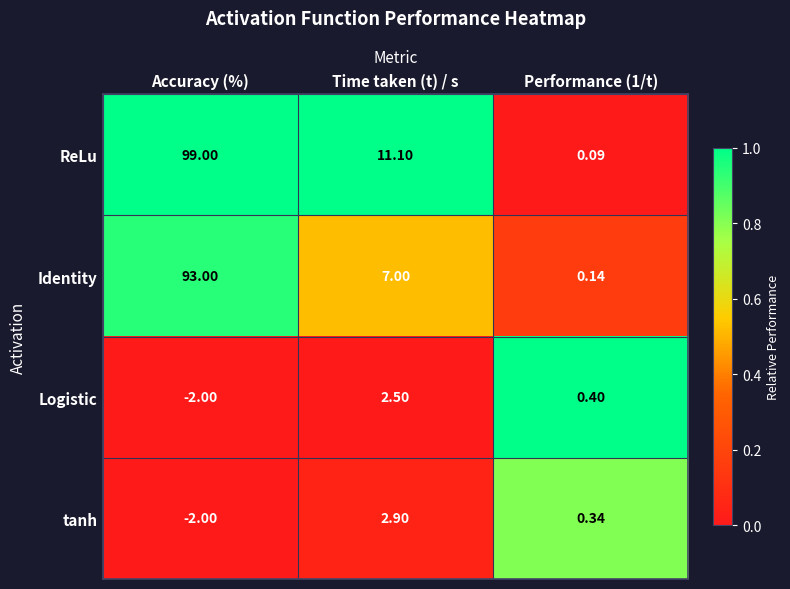

Which category has the highest value in the ReLu series?

Accuracy (%)